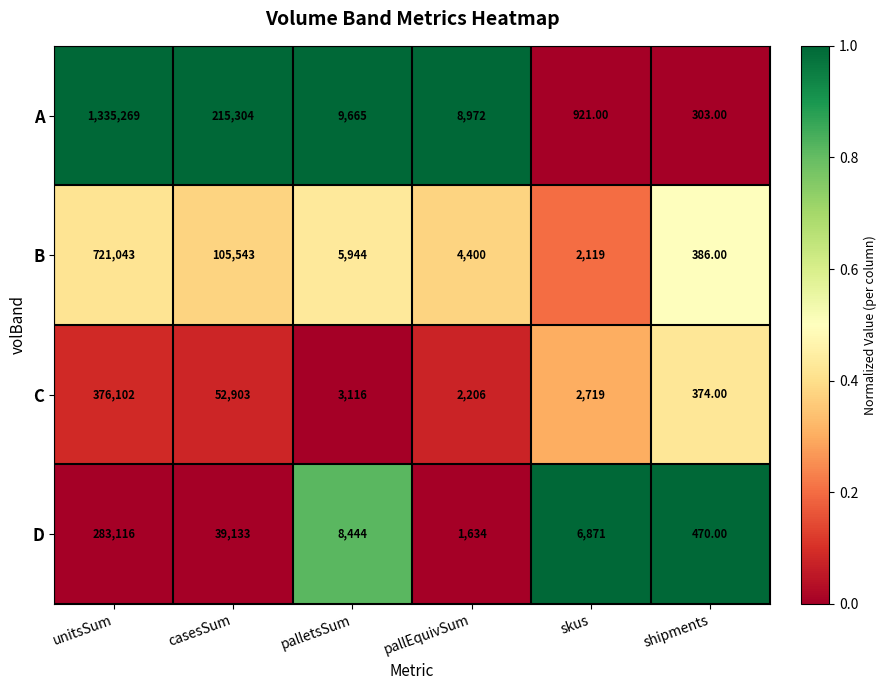

What is the difference between the B values at unitsSum and shipments?

720657